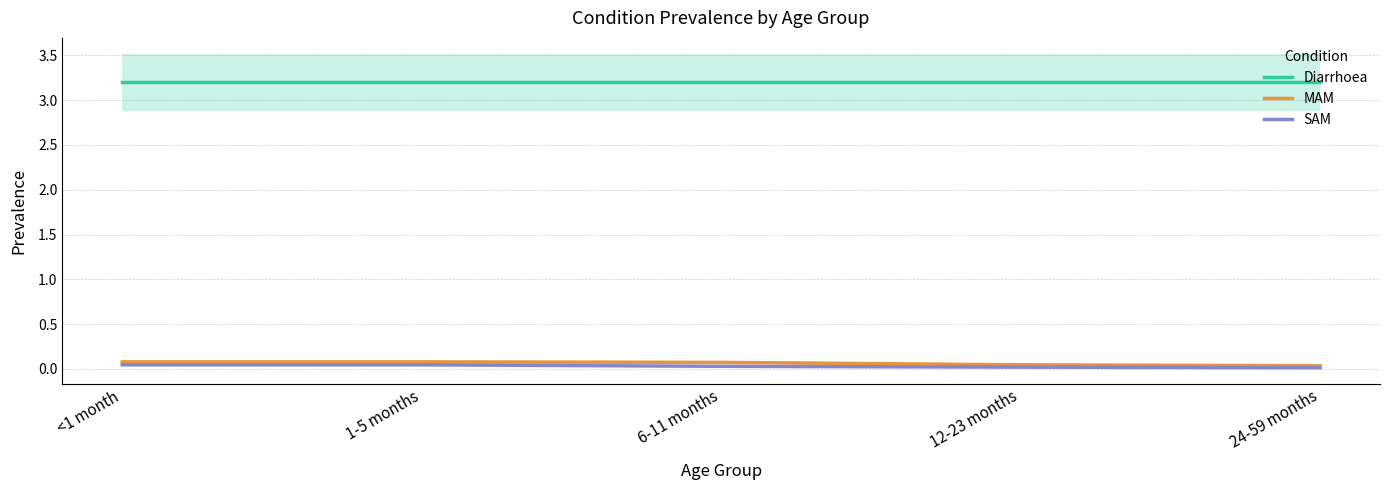

True or false: Diarrhoea has more than 2 points higher than both neighbors.

False